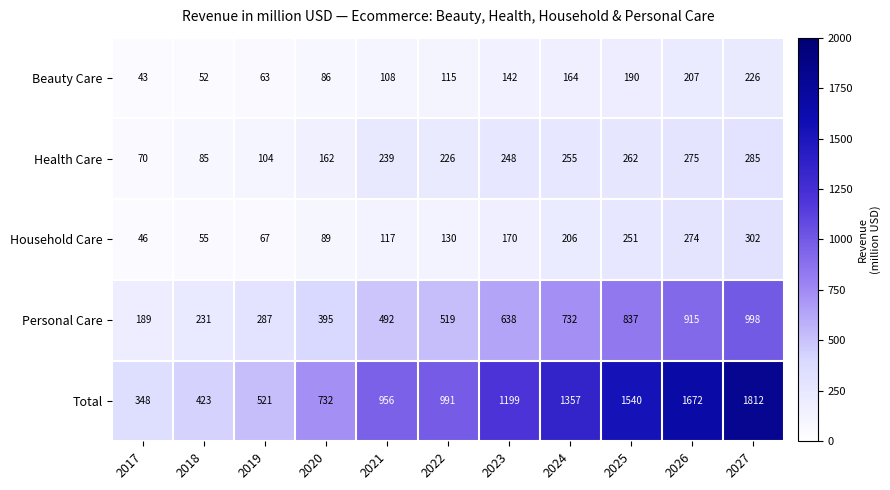

How many categories are shown in the chart?

11